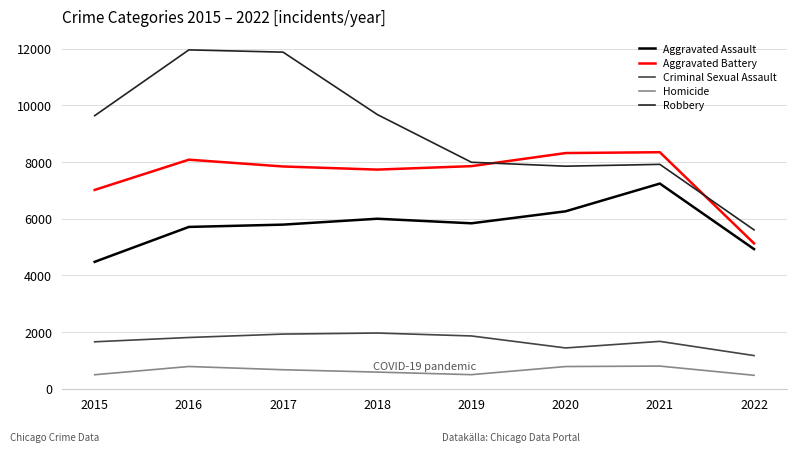

True or false: Homicide and Aggravated Battery cross at least once.

False